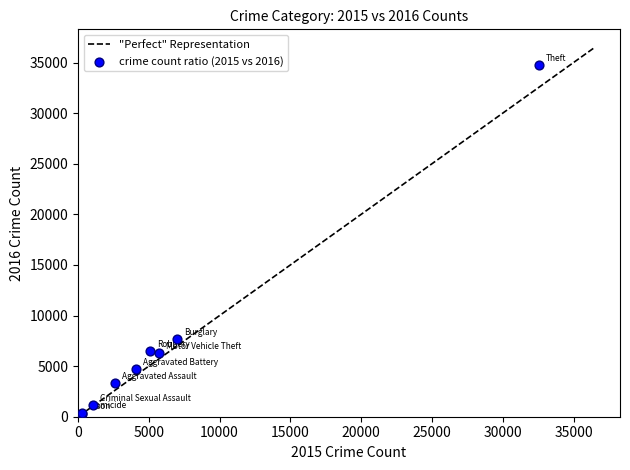

What Y value in the scatter plot is closest to 17515?

7704